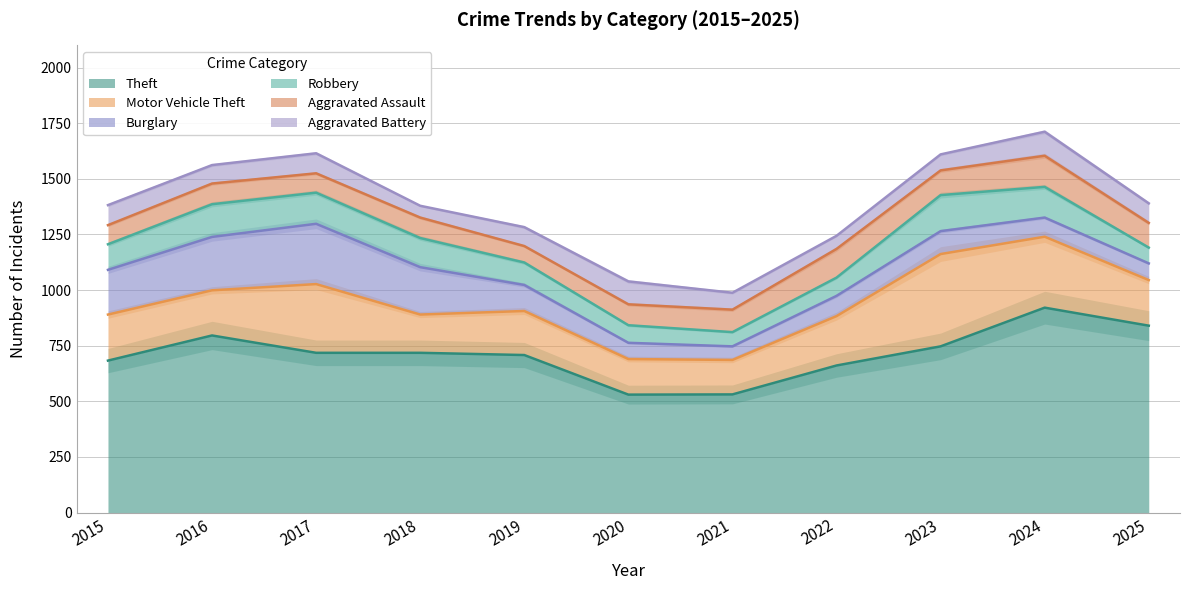

Which series has the widest spread of values?

Theft